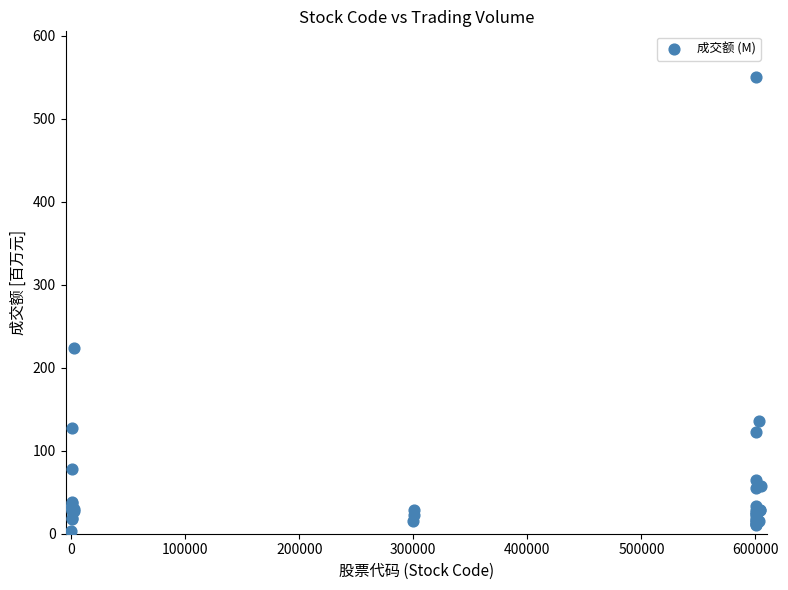

What Y value in the scatter plot is closest to 276?

224.2